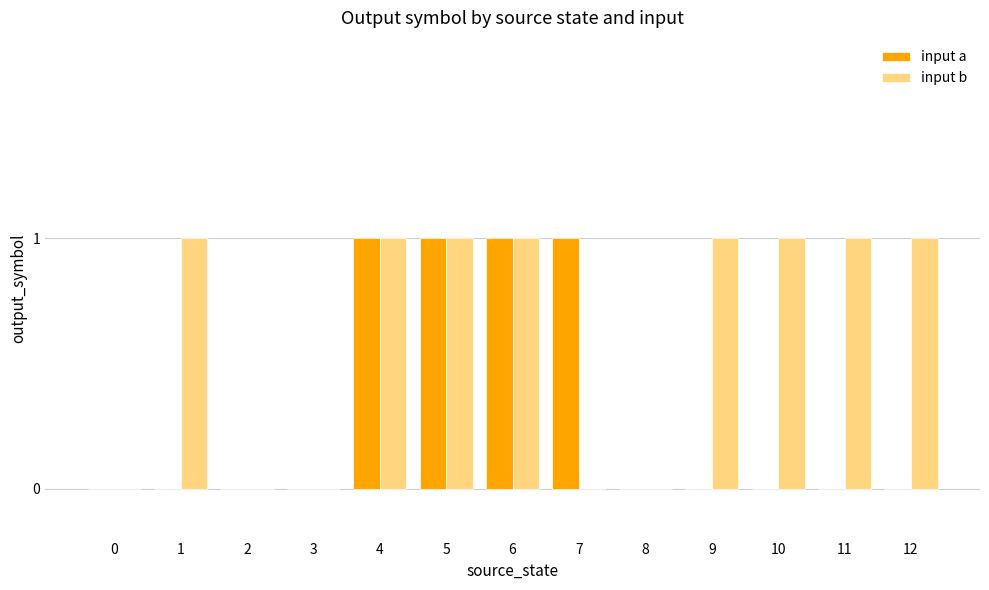

Which series has the largest total across all categories?

input b